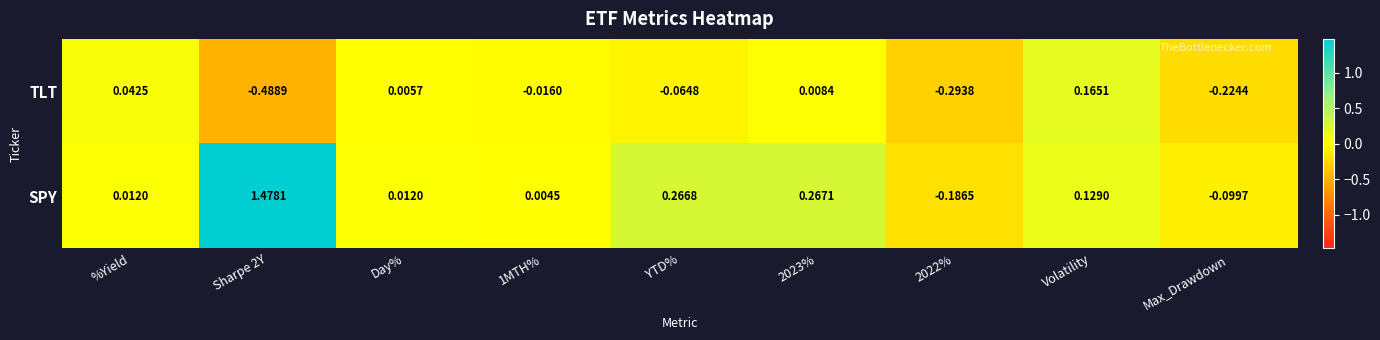

Which series has the widest spread of values?

SPY